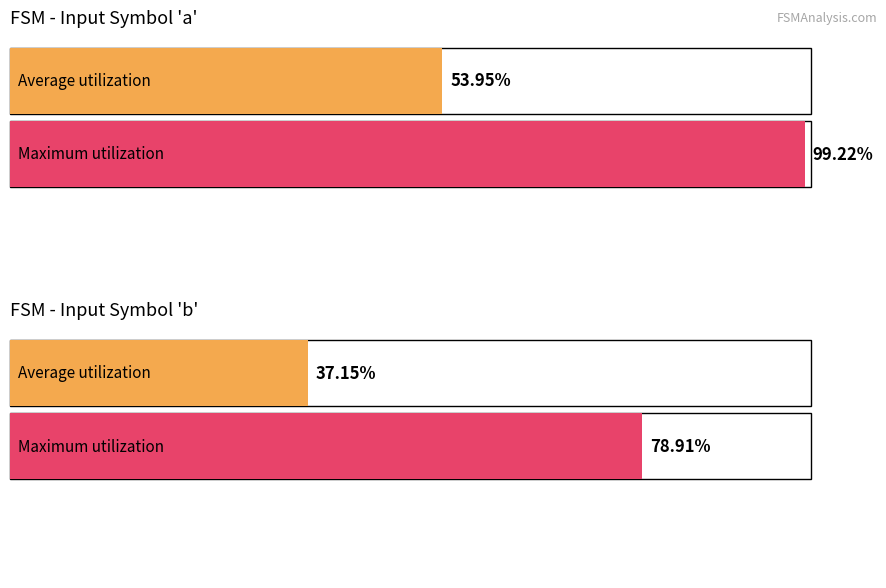

Which series changed the most between source_state (input=a) and source_state (input=b)?

Maximum utilization